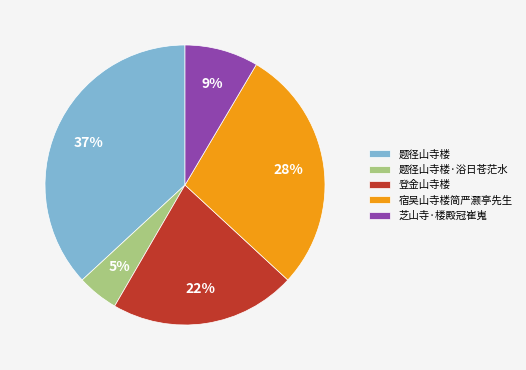

Is it true that 登金山寺楼 is 29% of the pie?

False